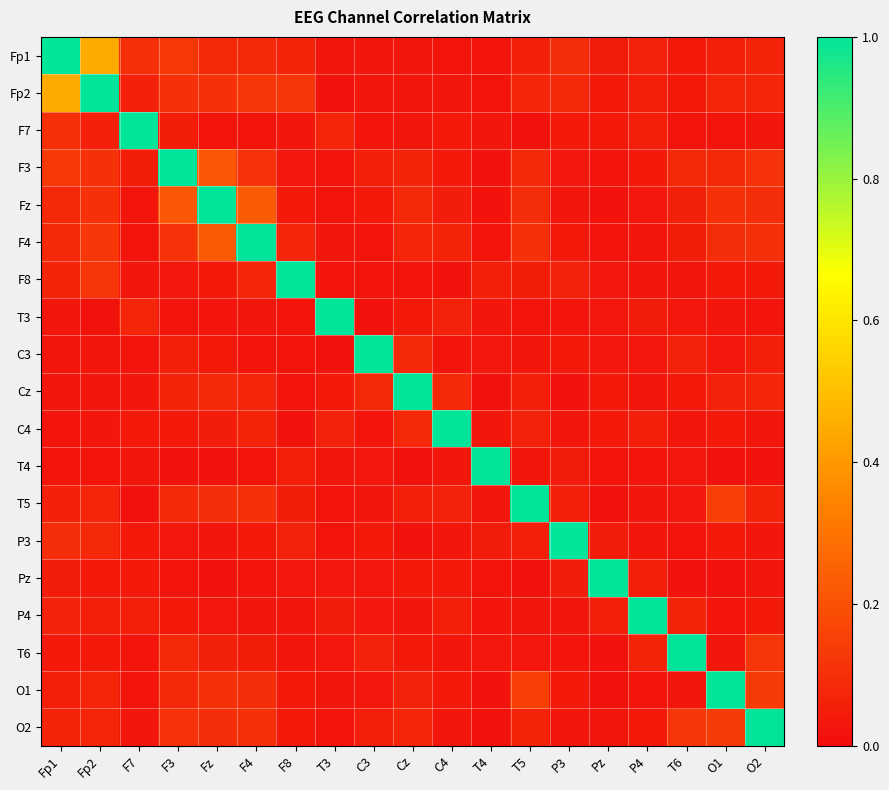

At which category is the sum across all series the highest?

Fp2